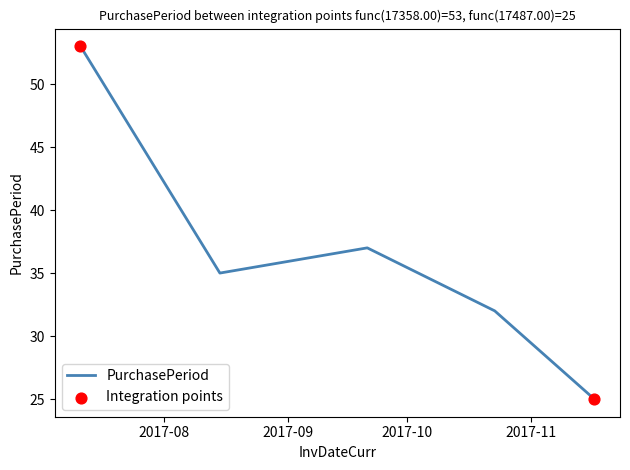

What is the greatest value displayed?

53